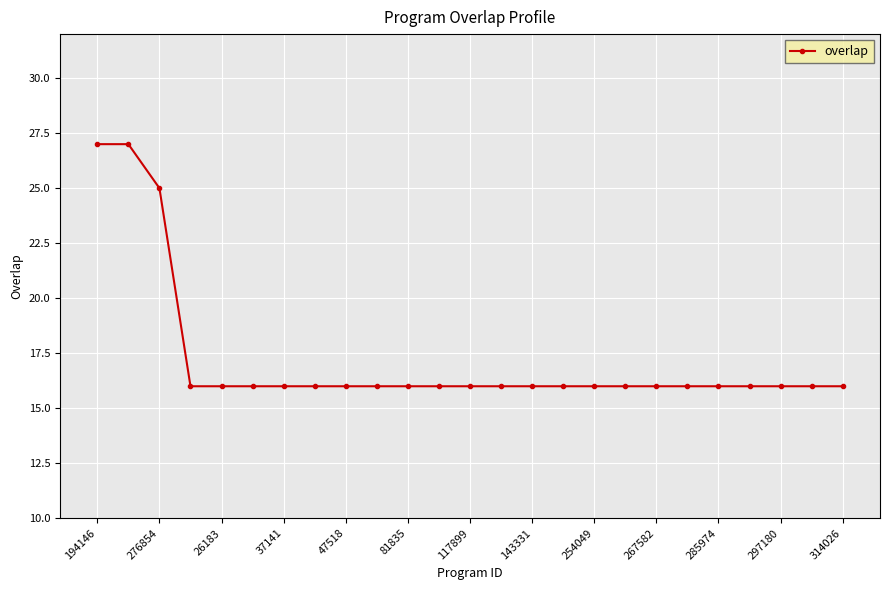

What is the average value?

17